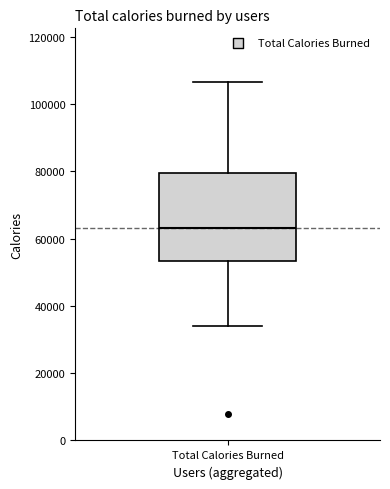

Read this box plot against the y-axis: the position of the median line, the range covered by the box, and the ends of both whiskers. The values are not printed on the chart, so give them approximately, as read against the axis.

median 64000, box 54000 to 80000, whiskers 34000 to 106000